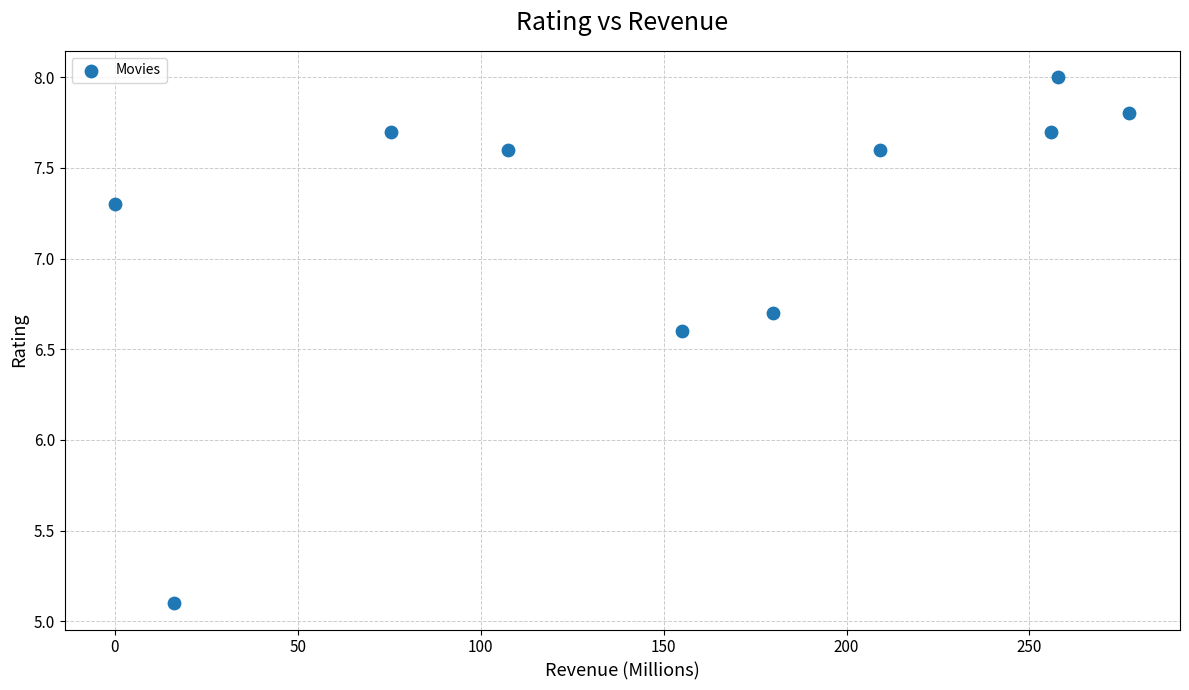

What Y value in the scatter plot is closest to 6?

6.6